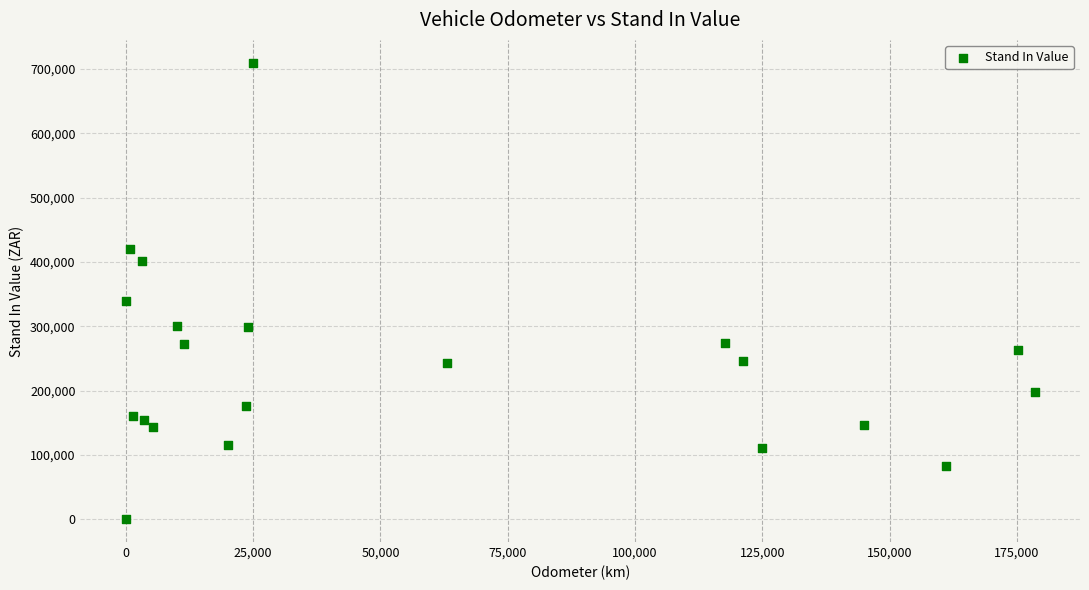

What Y value in the scatter plot is closest to 354924?

339913.0